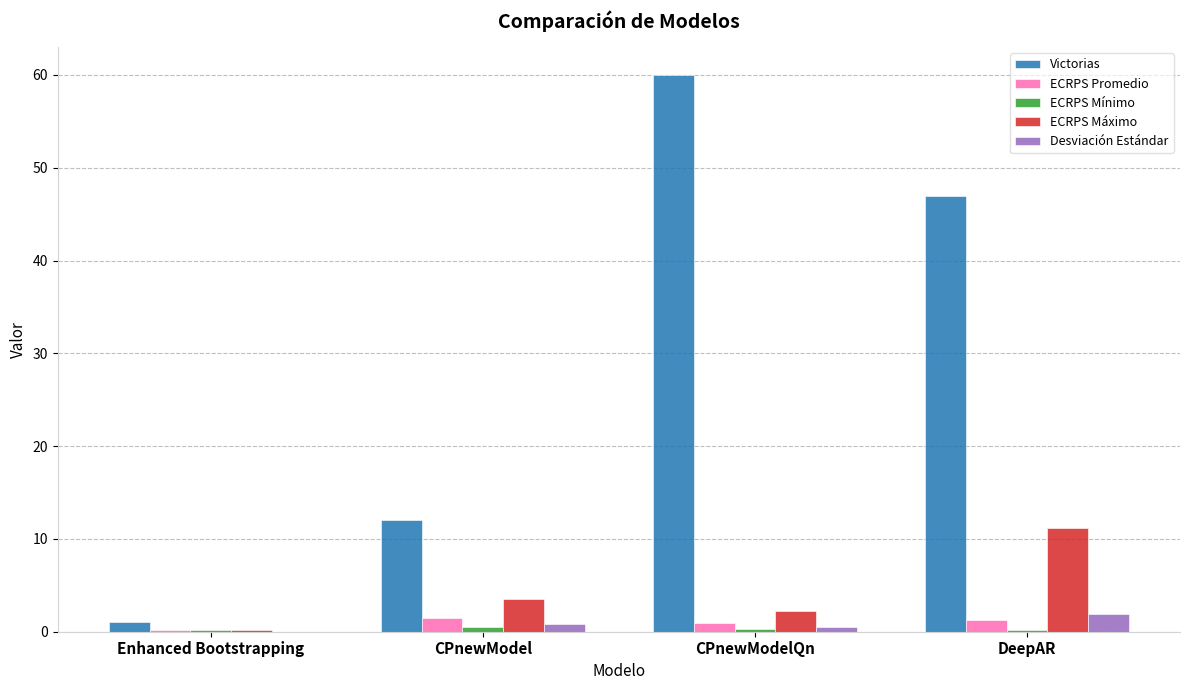

Which series has the largest total across all categories?

Victorias